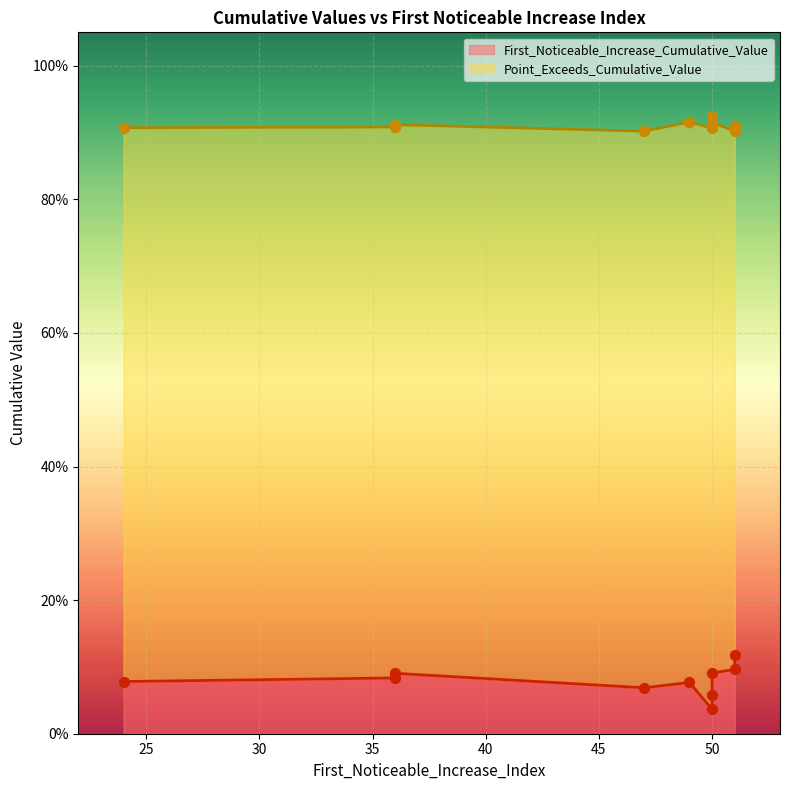

Which series contains the highest Y value?

Point_Exceeds_Cumulative_Value